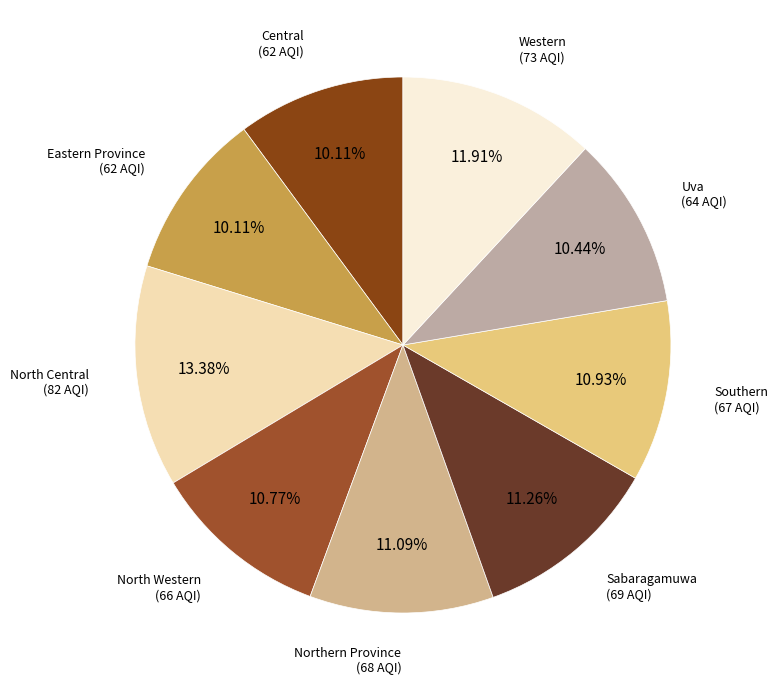

Count the number of slices in the pie.

9